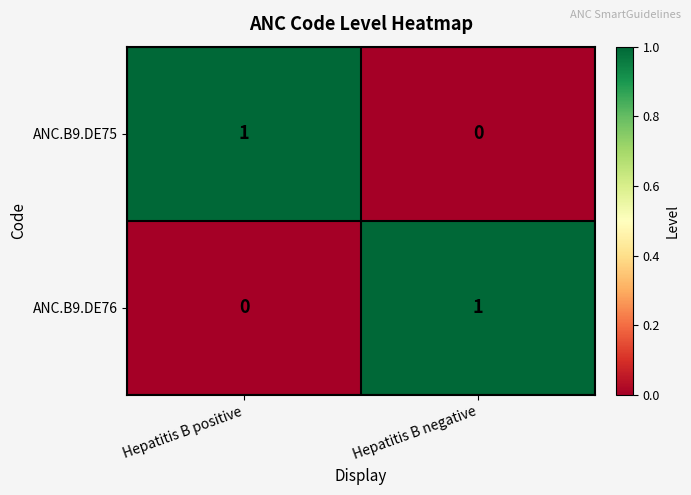

Where is ANC.B9.DE76 nearest to the value 0?

Hepatitis B positive